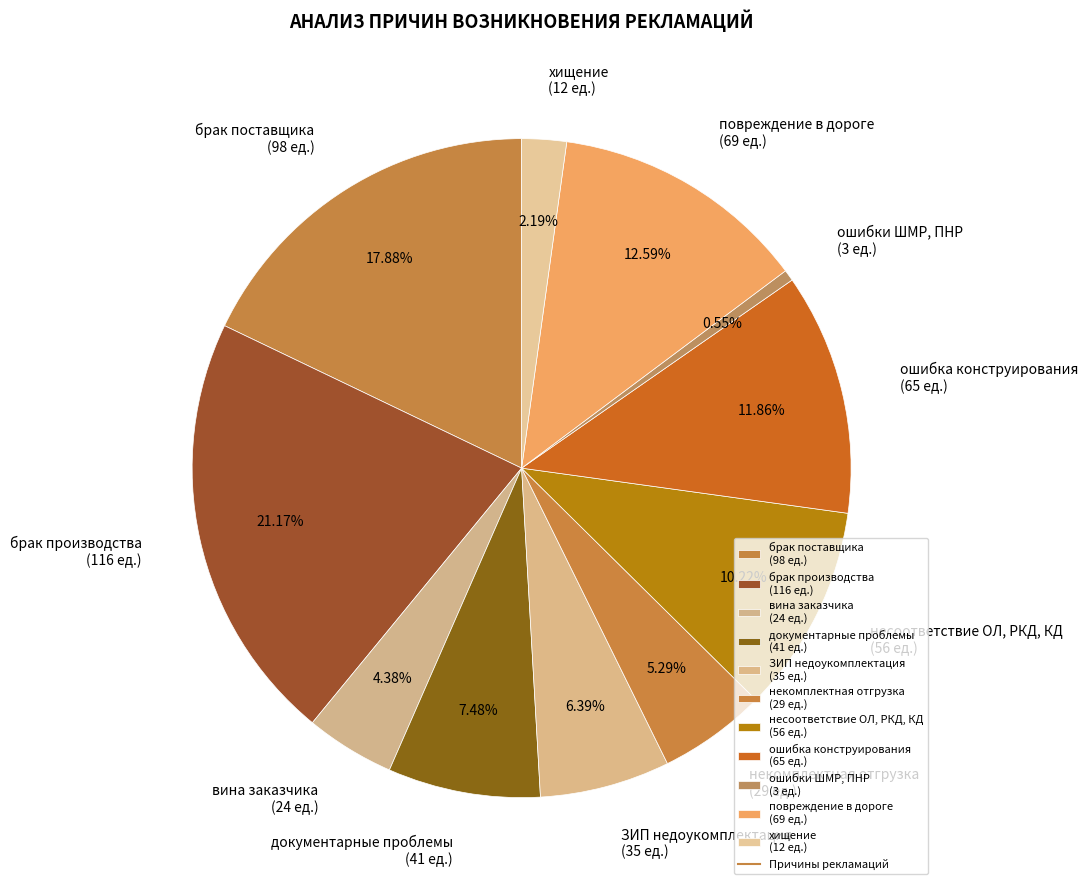

To the nearest percent, what is the difference between the некомплектная отгрузка and брак поставщика slice percentages?

13%